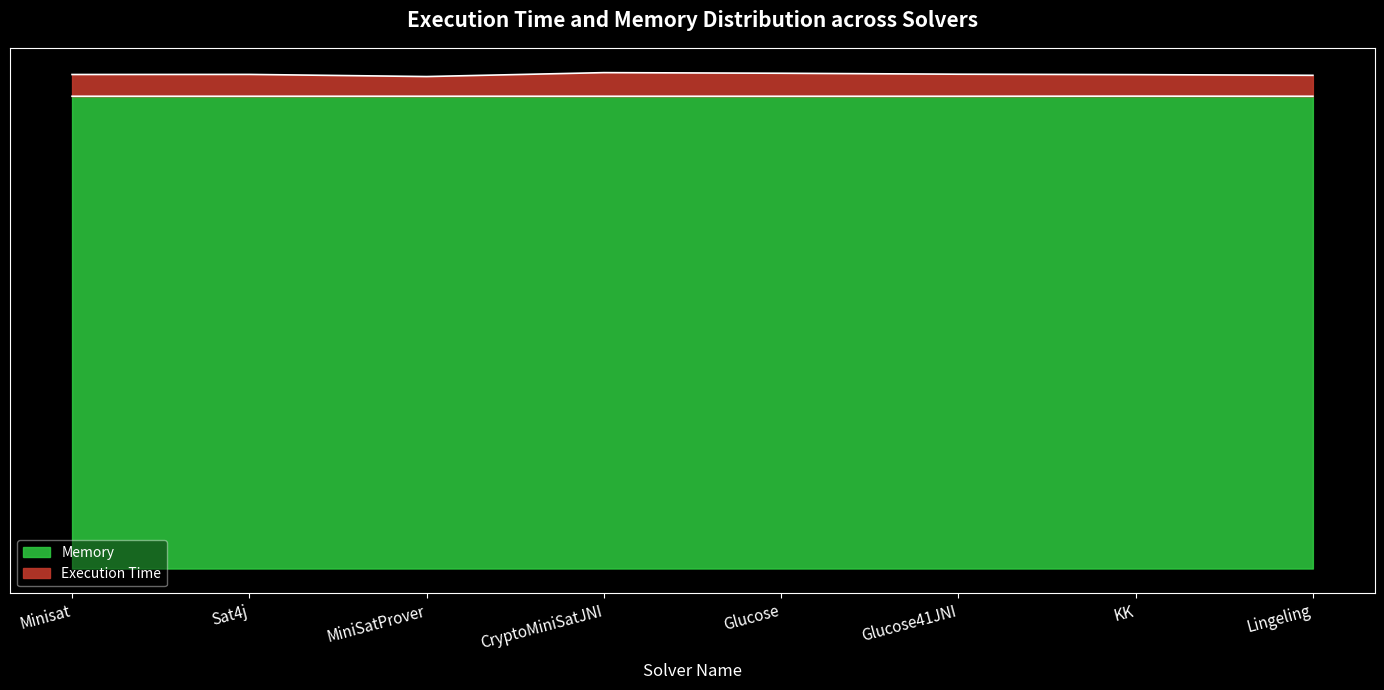

At how many categories does at least one series exceed 2014?

6